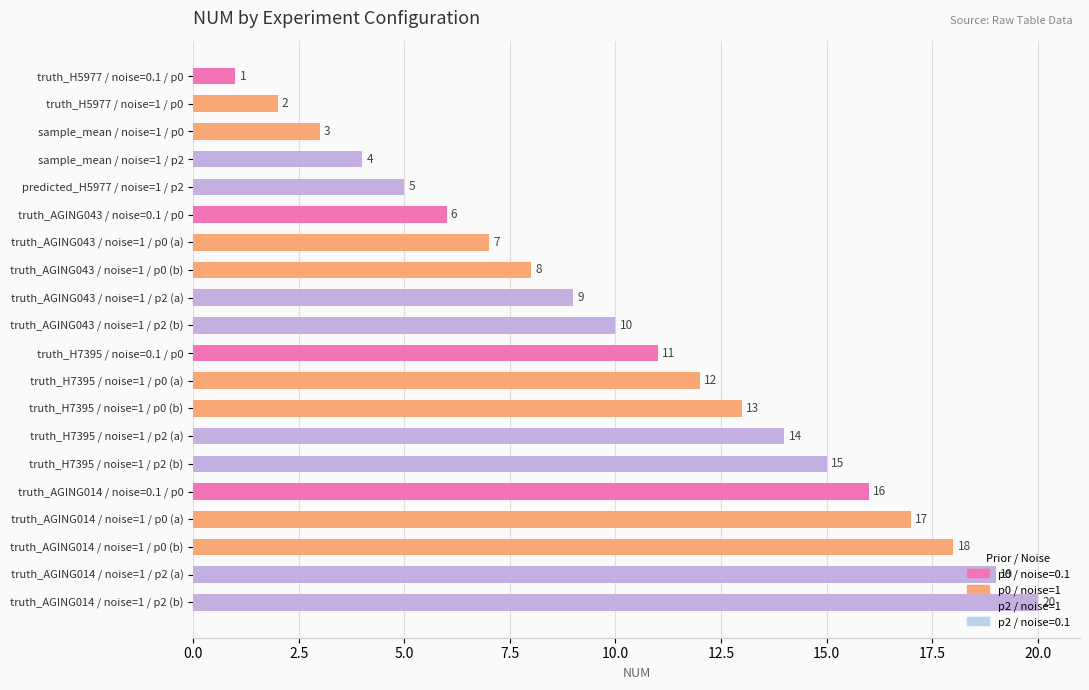

What is the smallest value displayed?

1